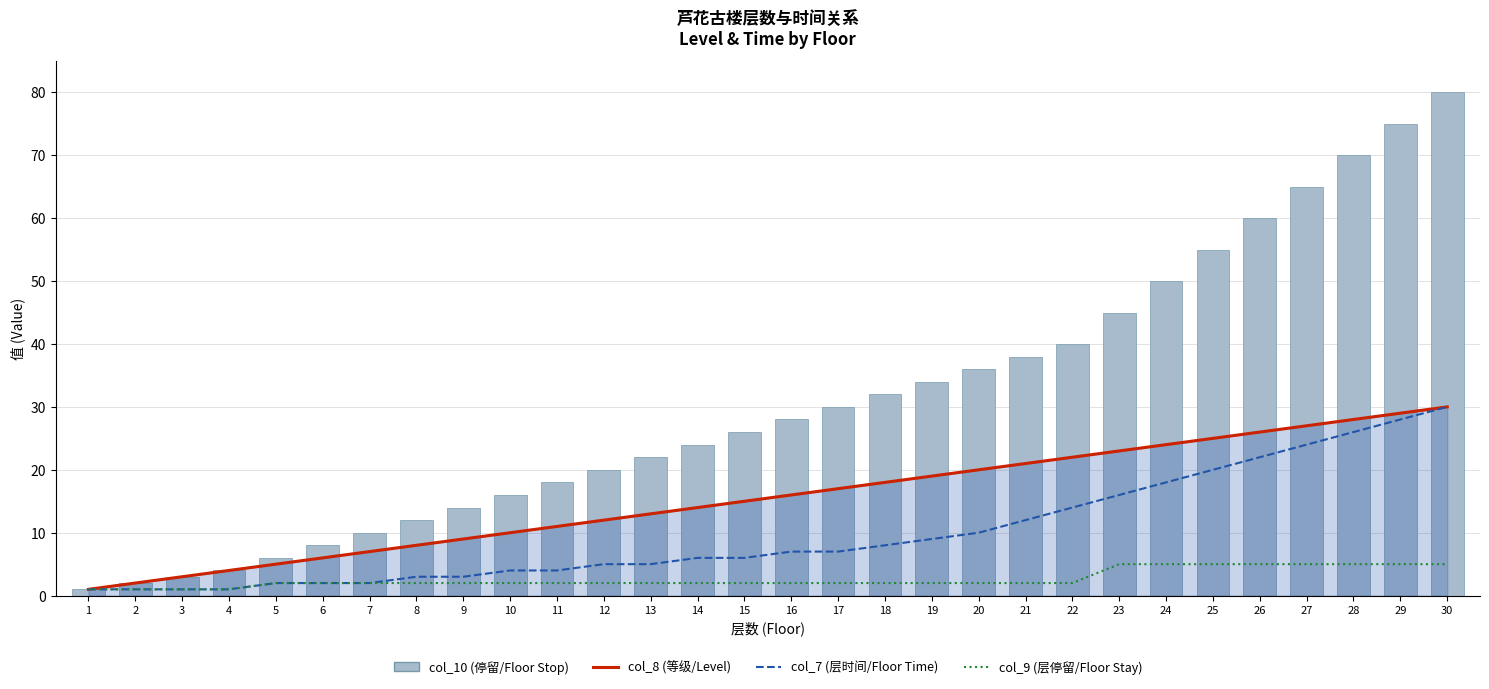

Rank the series by their average value, from lowest to highest.

col_9 (停留-层), col_7 (时间), col_8 (等级), col_10 (停留)